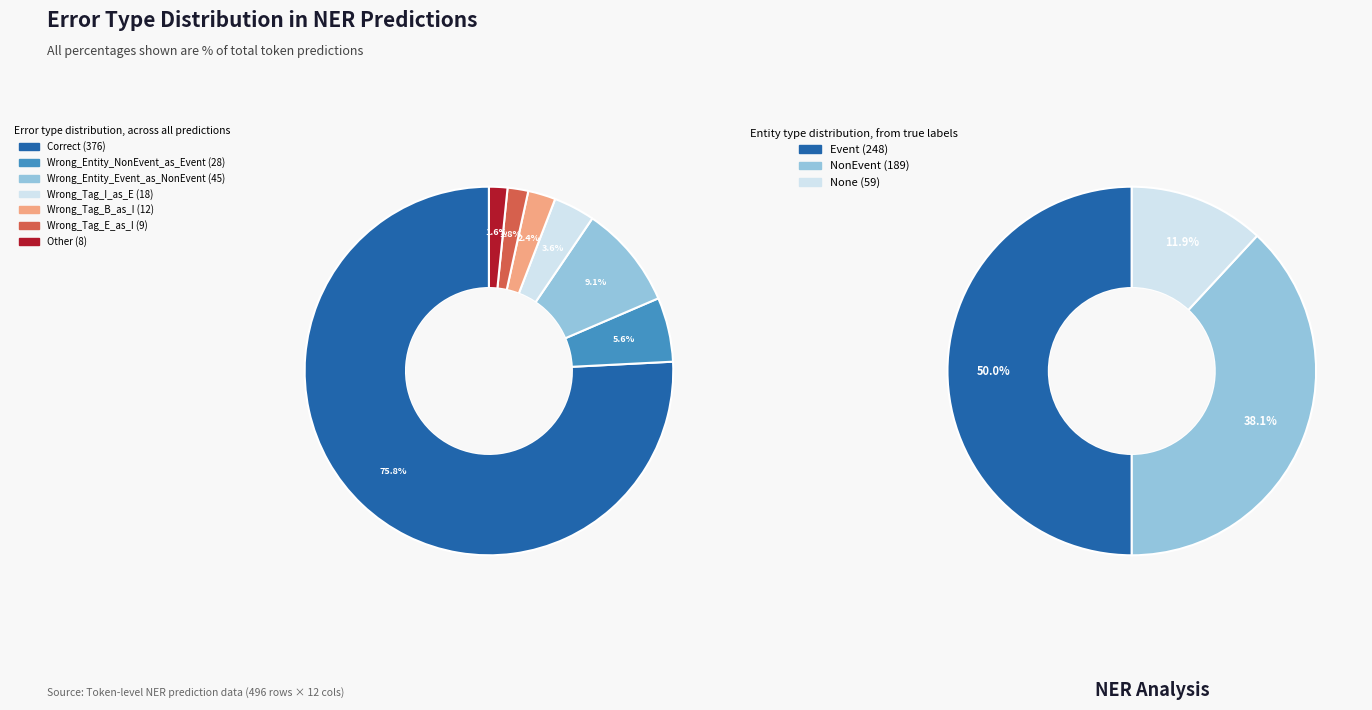

What is the largest slice in the pie chart?

Correct